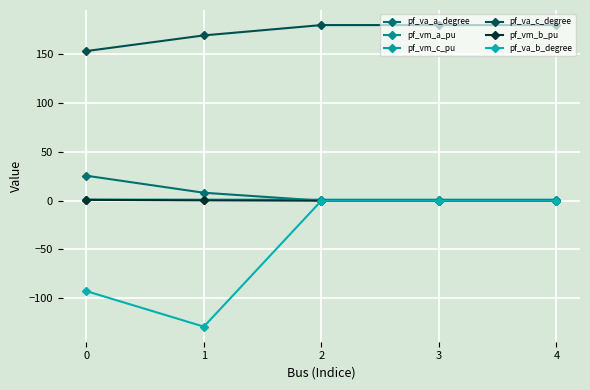

Which series has the largest total across all categories?

pf_va_c_degree